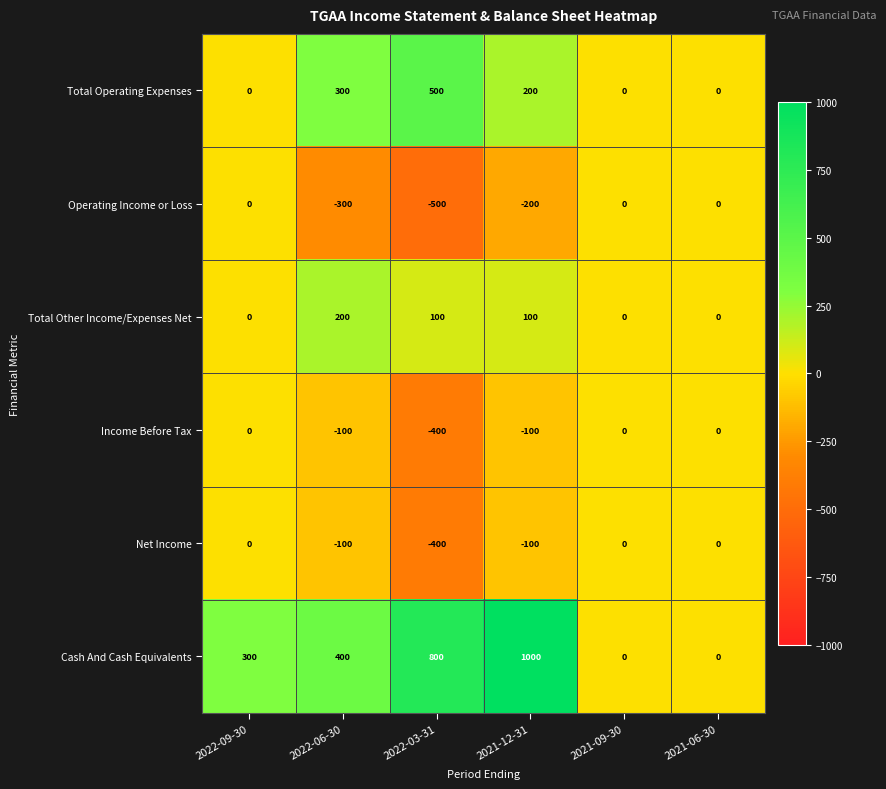

What is the average value of the Operating Income or Loss series?

-167